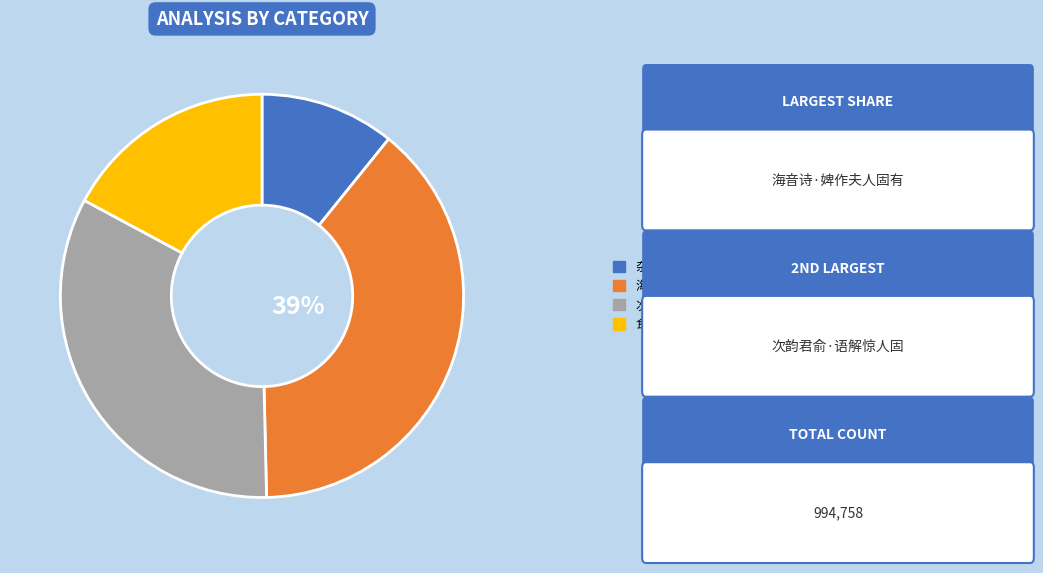

What is the smallest slice in the pie chart?

杂兴·人固有倒行